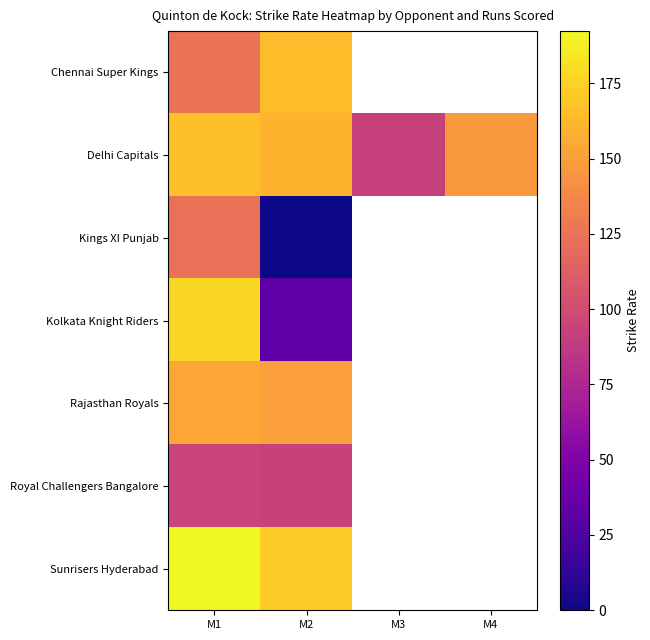

Count the number of data series in this chart.

7